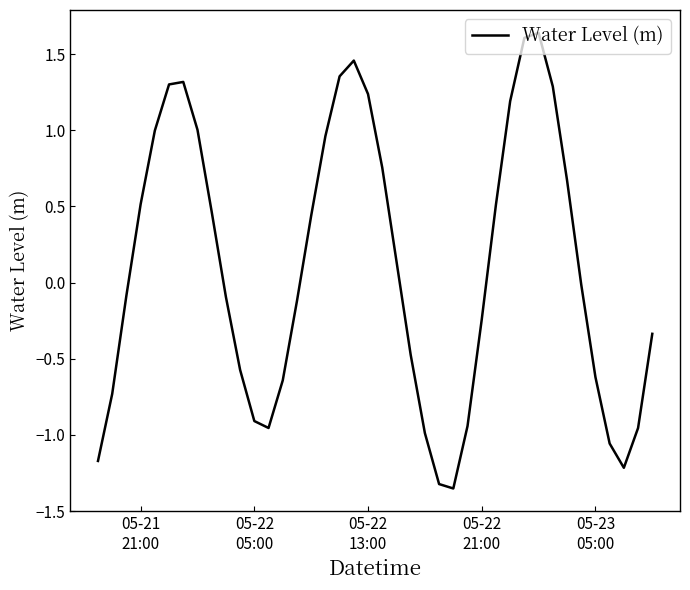

What is the difference between the maximum and minimum values?

3.0